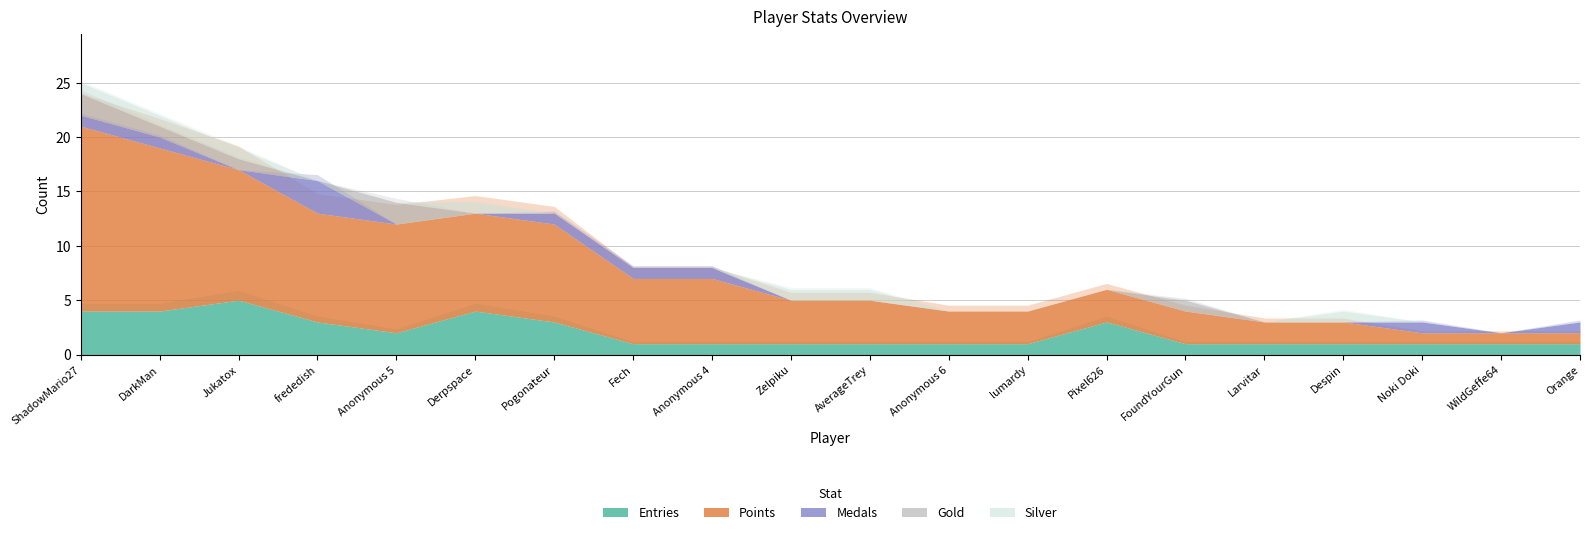

At which category does Silver reach its first local peak?

Derpspace